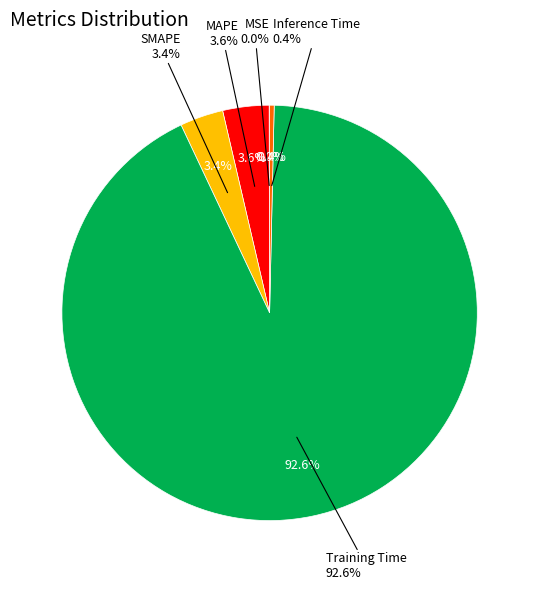

Rank the categories by value from lowest to highest.

MSE, Inference Time, SMAPE, MAPE, Training Time